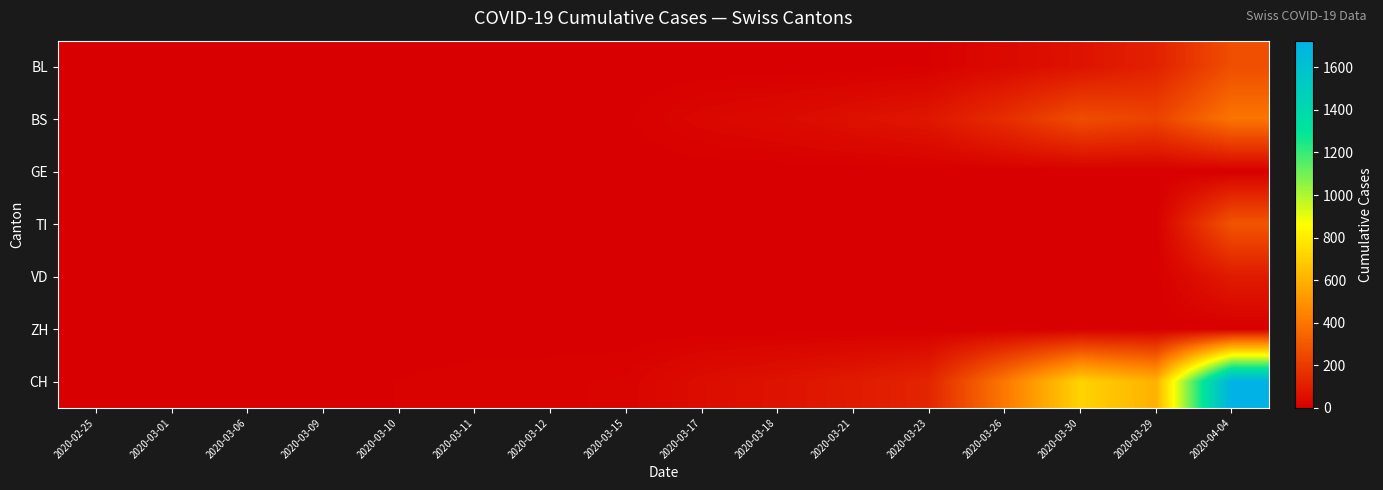

What is the maximum value shown in the chart?

1725